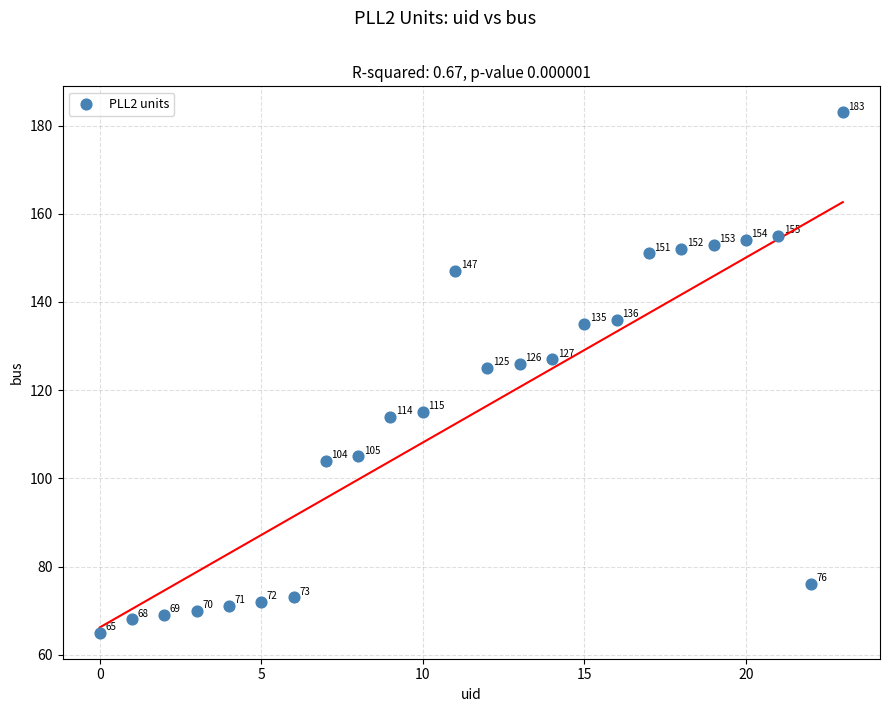

What is the range of Y values (max minus min)?

118